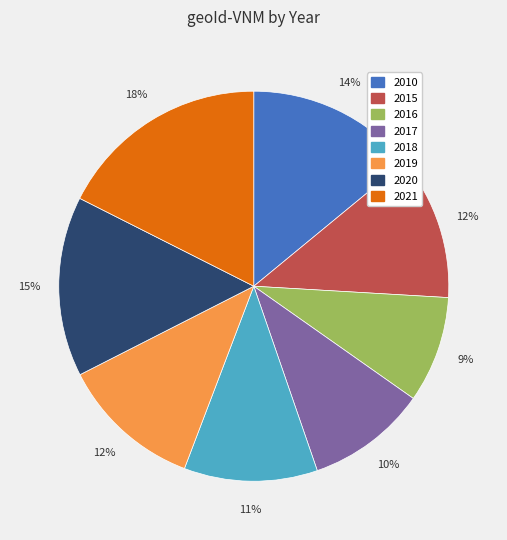

To the nearest percent, what is the combined percentage of 2010 and 2019?

26%